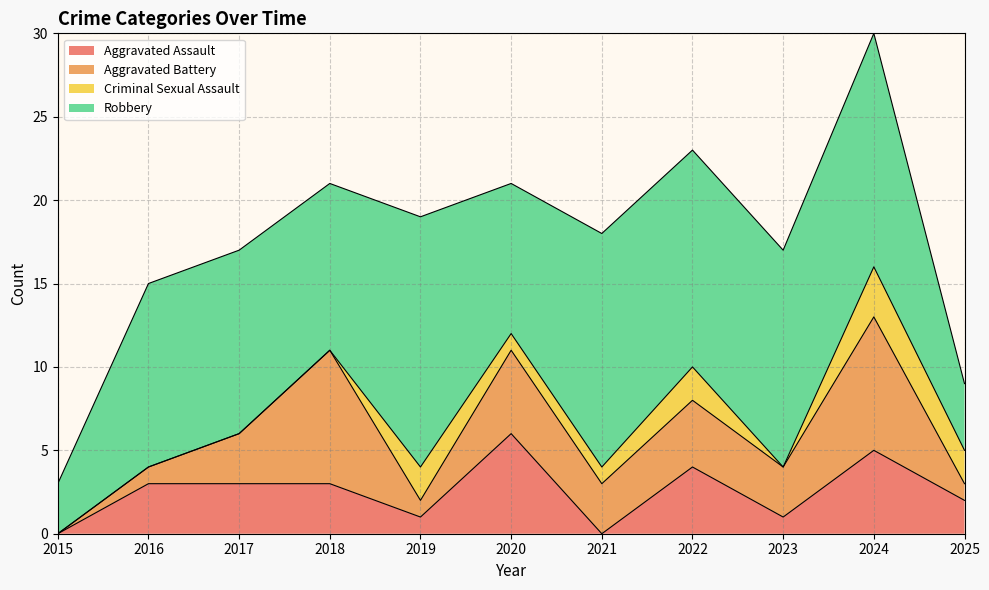

In Criminal Sexual Assault, how many points are higher than both neighbors (excluding endpoints)?

3